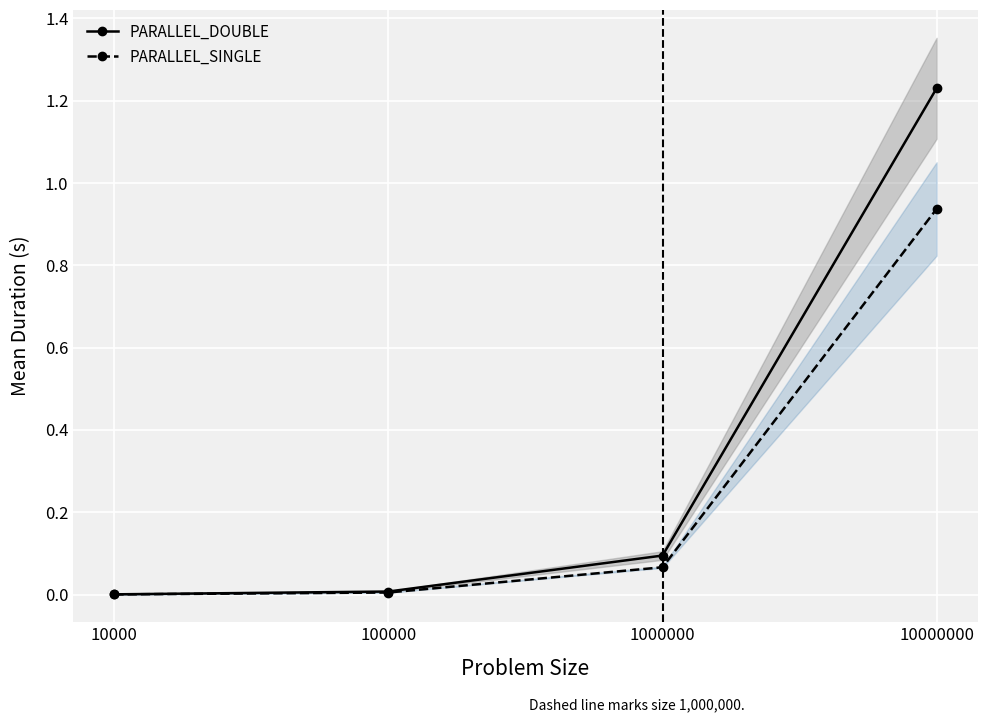

True or false: PARALLEL_SINGLE has more than 2 points higher than both neighbors.

False